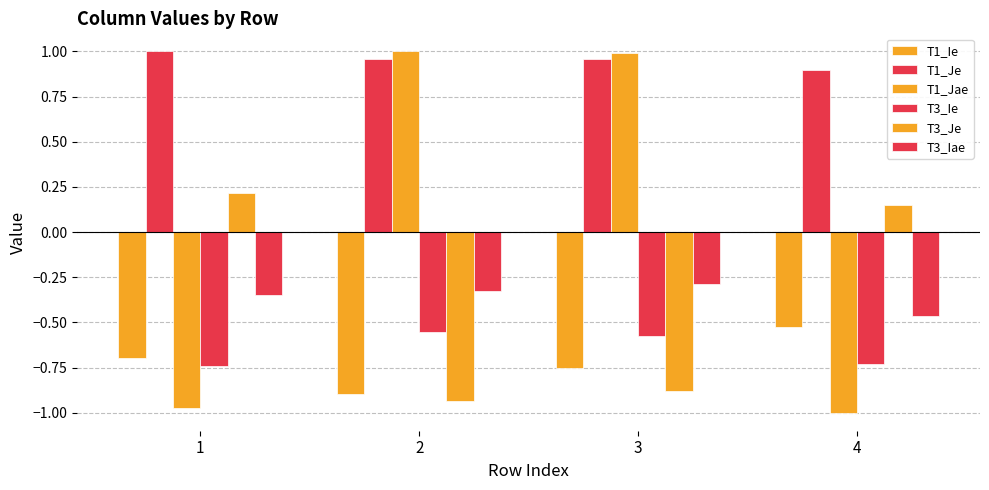

What is the maximum value shown in the chart?

1.0